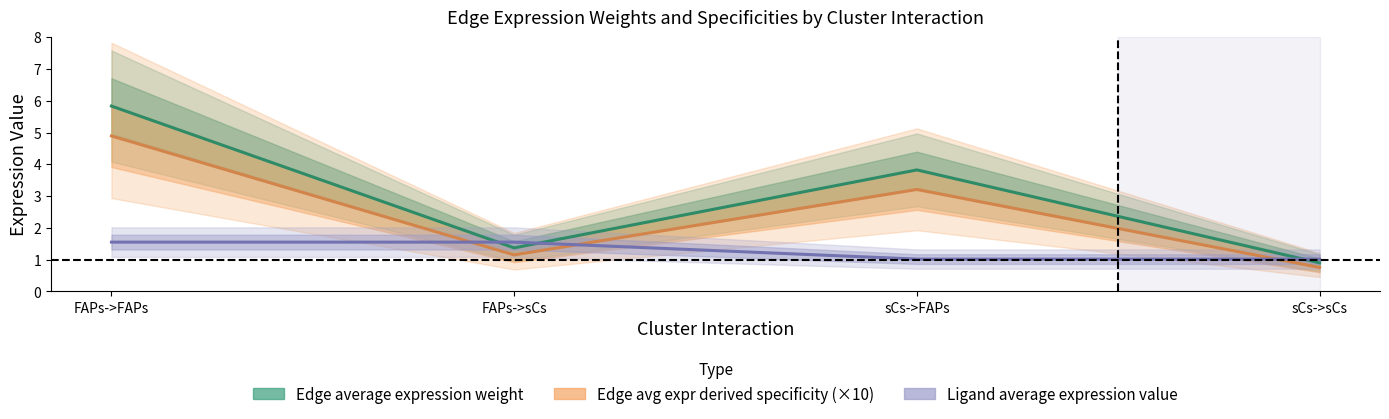

Between sCs->sCs and FAPs->sCs, which is larger?

FAPs->sCs